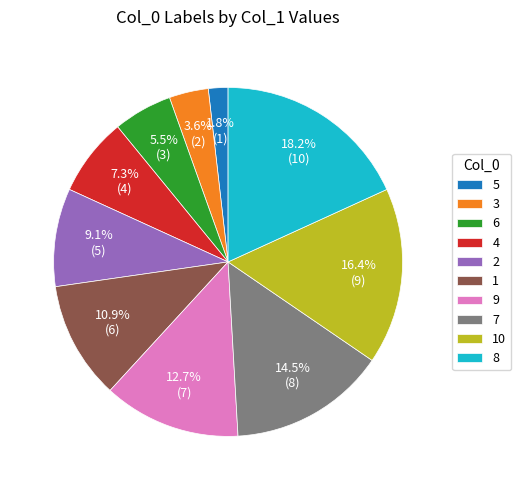

What is the largest slice in the pie chart?

8